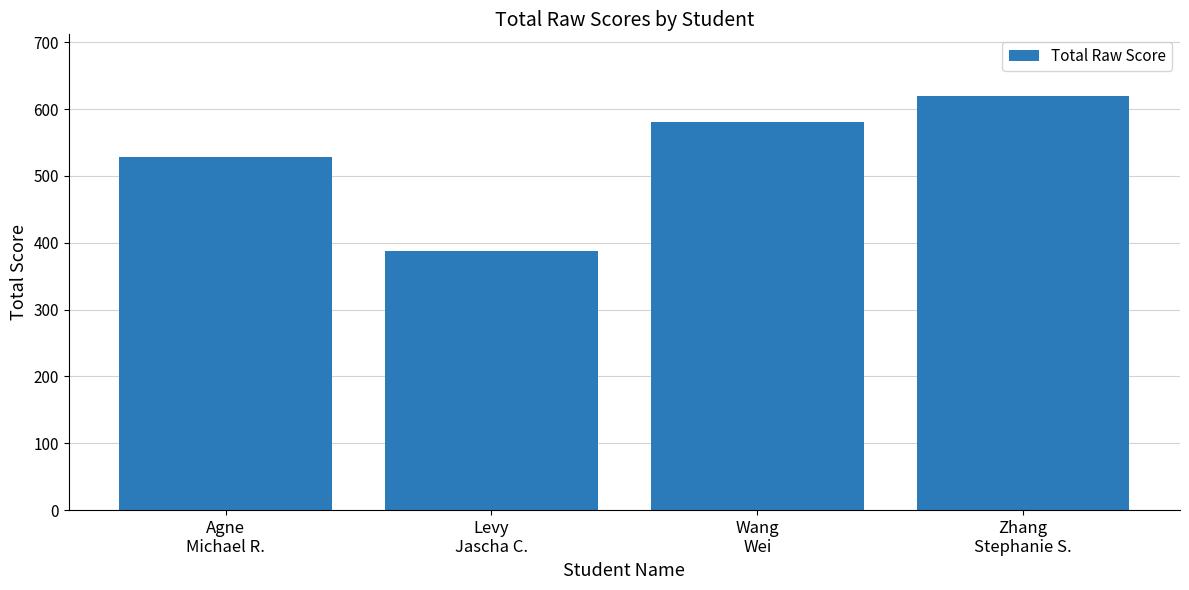

How many distinct data groups are displayed?

1